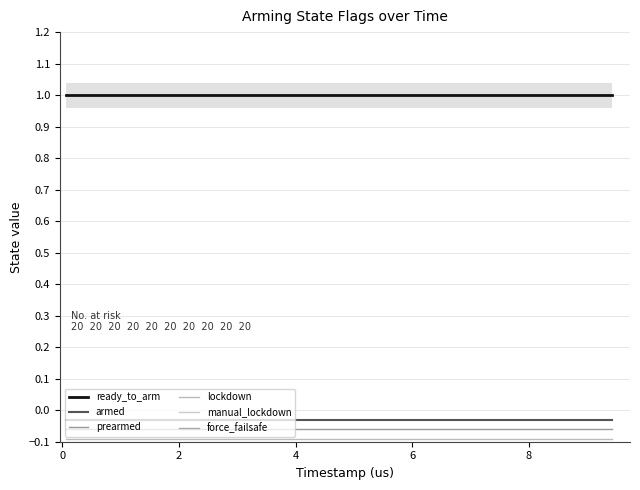

What is the average value of the ready_to_arm series?

1.0